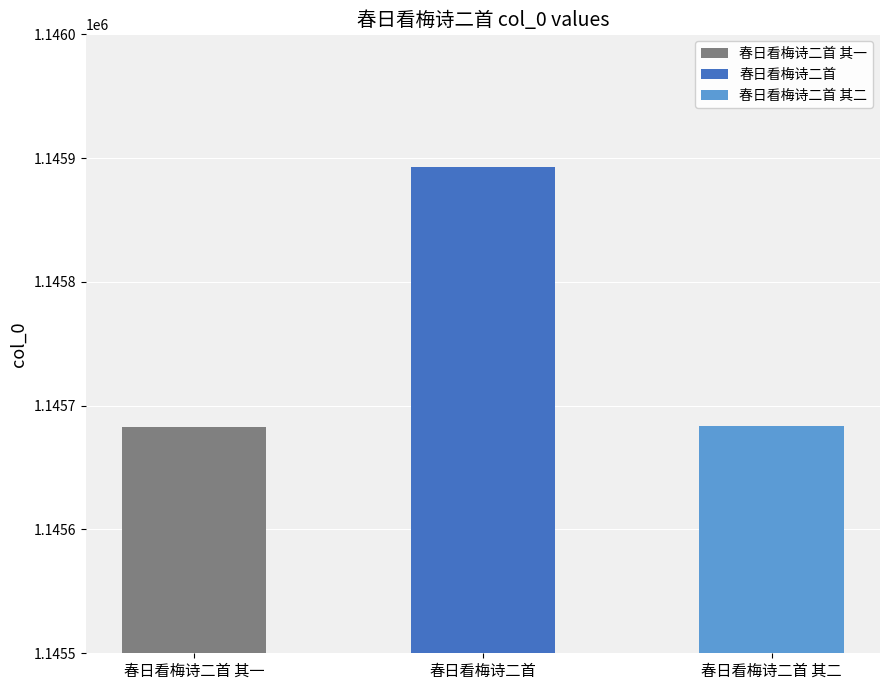

Which has a higher value, 春日看梅诗二首 其二 or 春日看梅诗二首?

春日看梅诗二首